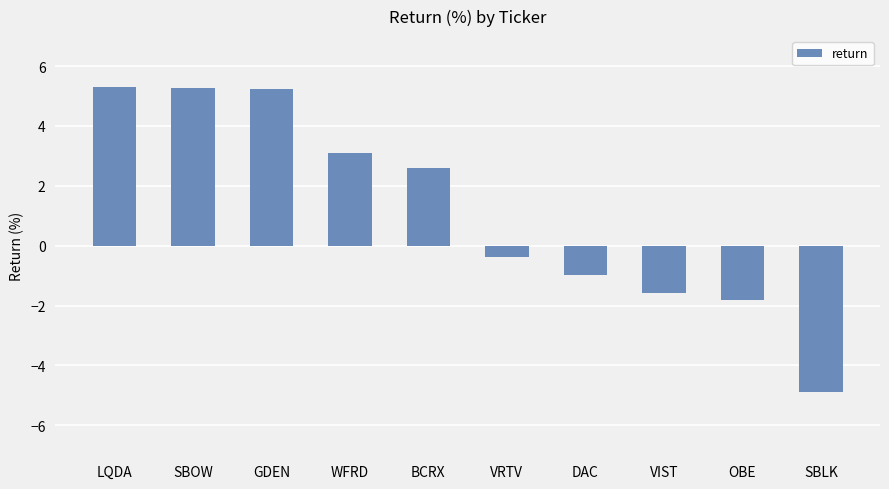

What is the smallest value displayed?

-4.9